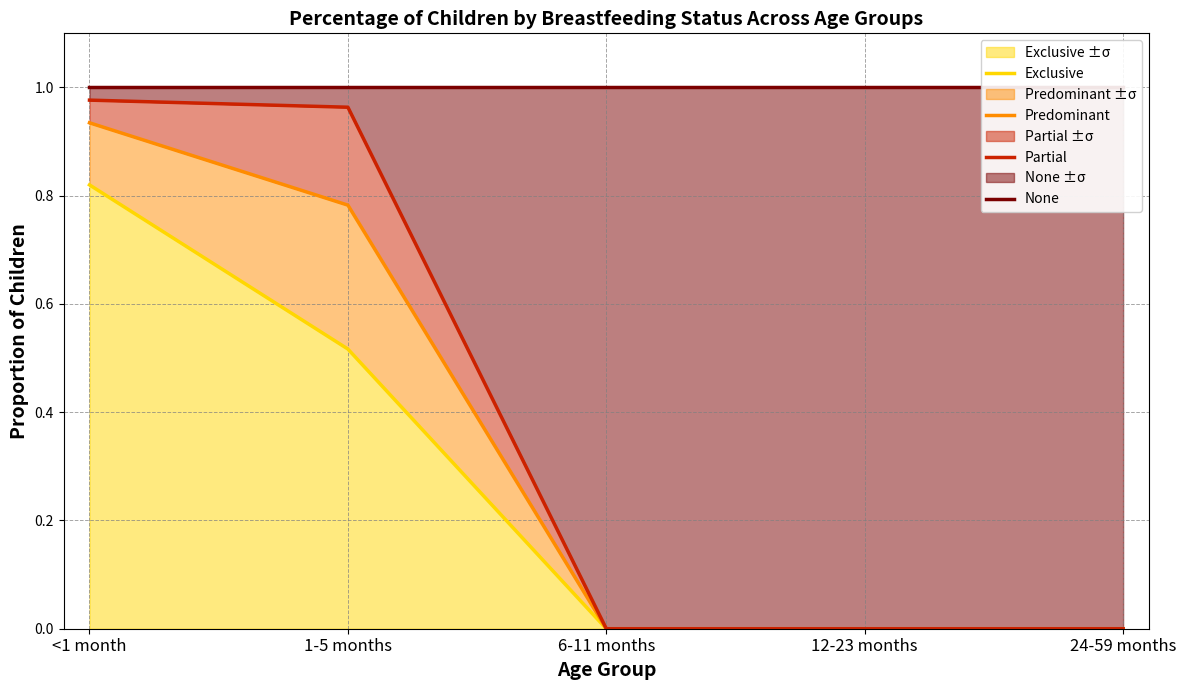

True or false: Partial and Exclusive intersect in this chart.

False